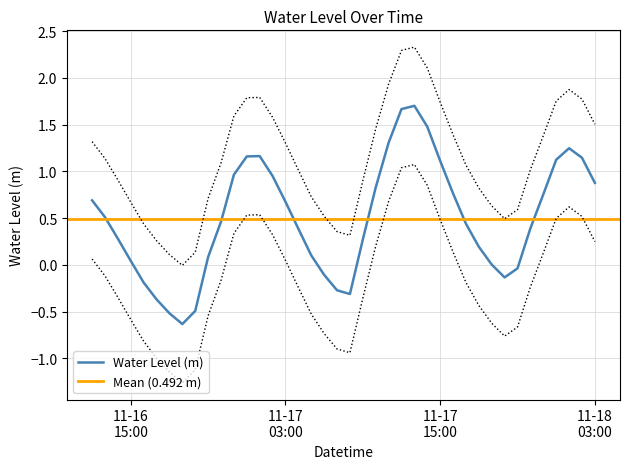

Rank the categories by value from highest to lowest.

2023-11-17 13:00:00, 2023-11-17 12:00:00, 2023-11-17 14:00:00, 2023-11-17 11:00:00, 2023-11-18 01:00:00, 2023-11-17 01:00:00, 2023-11-17 00:00:00, 2023-11-18 02:00:00, 2023-11-18 00:00:00, 2023-11-17 15:00:00, 2023-11-16 23:00:00, 2023-11-17 02:00:00, 2023-11-18 03:00:00, 2023-11-17 10:00:00, 2023-11-17 16:00:00, 2023-11-17 23:00:00, 2023-11-16 12:00:00, 2023-11-17 03:00:00, 2023-11-16 13:00:00, 2023-11-16 22:00:00, 2023-11-17 17:00:00, 2023-11-17 22:00:00, 2023-11-17 04:00:00, 2023-11-16 14:00:00, 2023-11-17 09:00:00, 2023-11-17 18:00:00, 2023-11-17 05:00:00, 2023-11-16 21:00:00, 2023-11-16 15:00:00, 2023-11-17 19:00:00, 2023-11-17 21:00:00, 2023-11-17 06:00:00, 2023-11-17 20:00:00, 2023-11-16 16:00:00, 2023-11-17 07:00:00, 2023-11-17 08:00:00, 2023-11-16 17:00:00, 2023-11-16 20:00:00, 2023-11-16 18:00:00, 2023-11-16 19:00:00